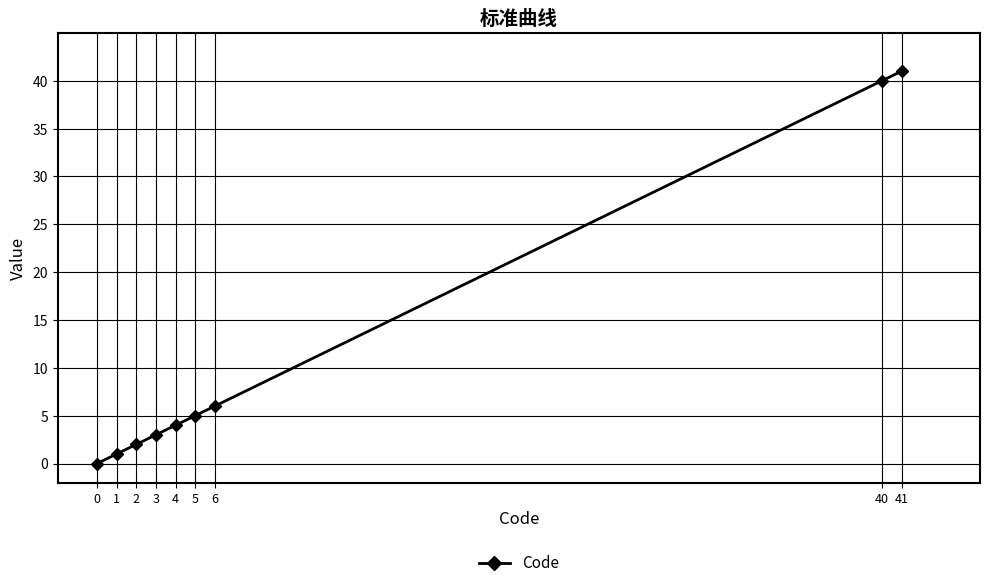

What is the average value?

11